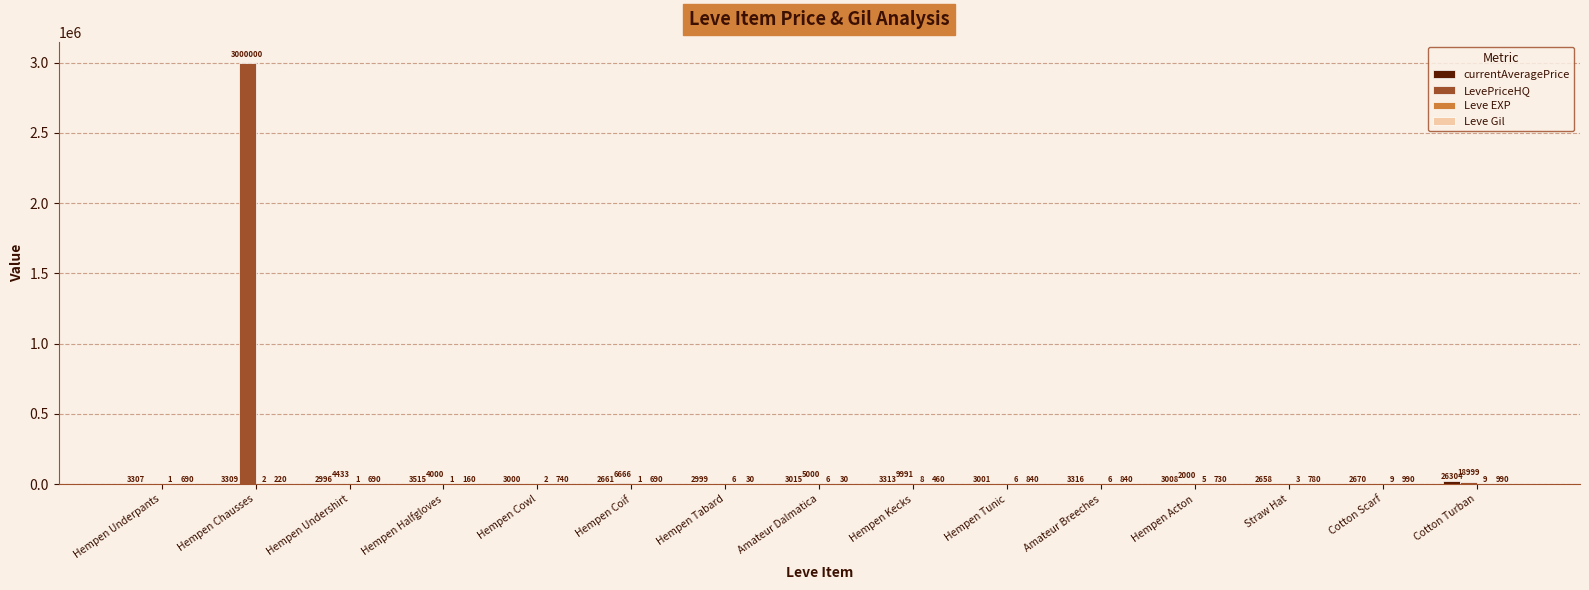

What is the spread (max minus min) of values at Amateur Dalmatica?

4994.0